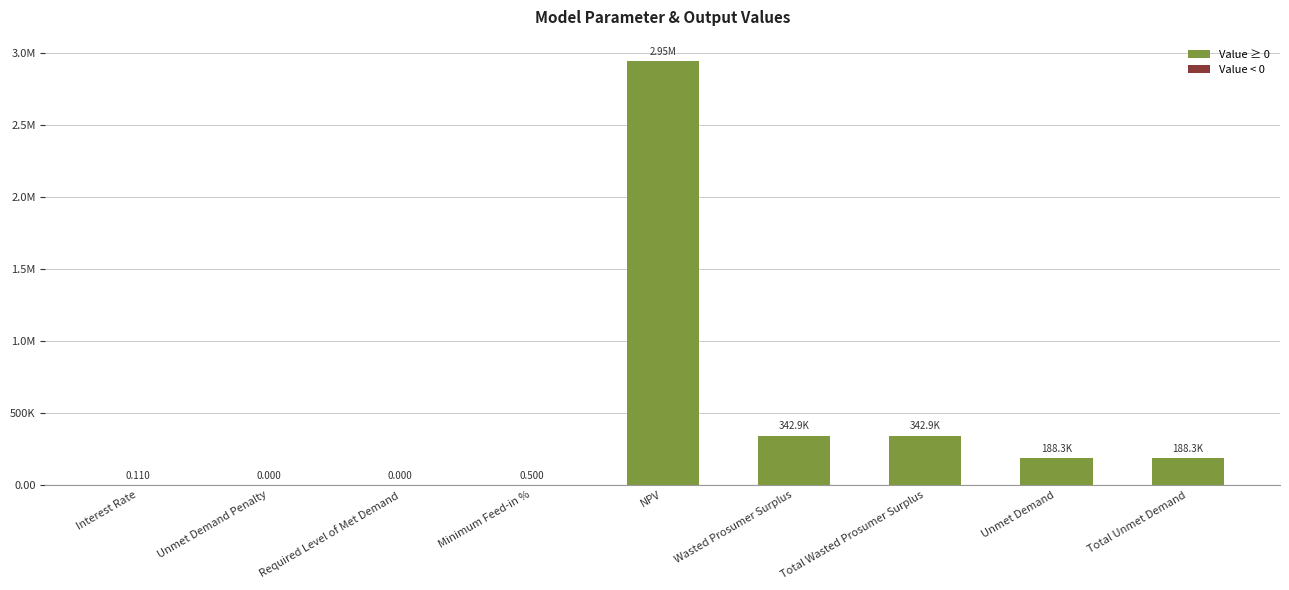

What is the maximum value shown in the chart?

2946330.0